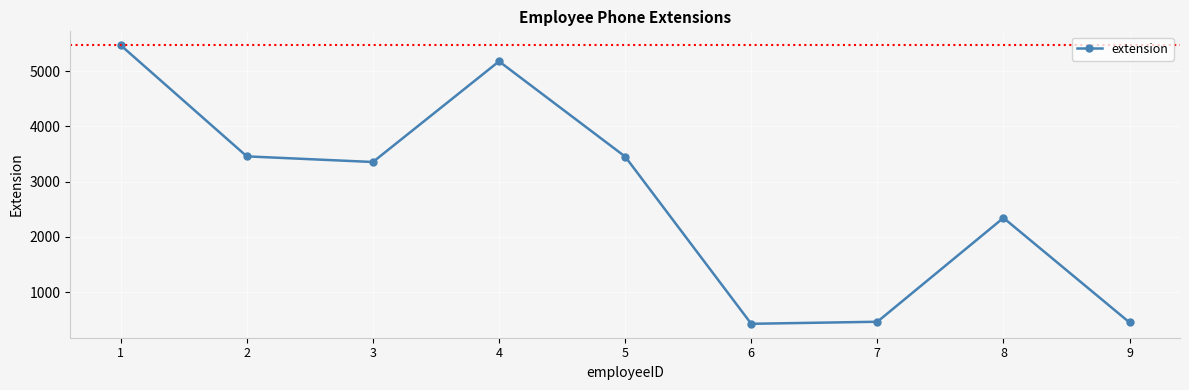

How many categories are shown in the chart?

9